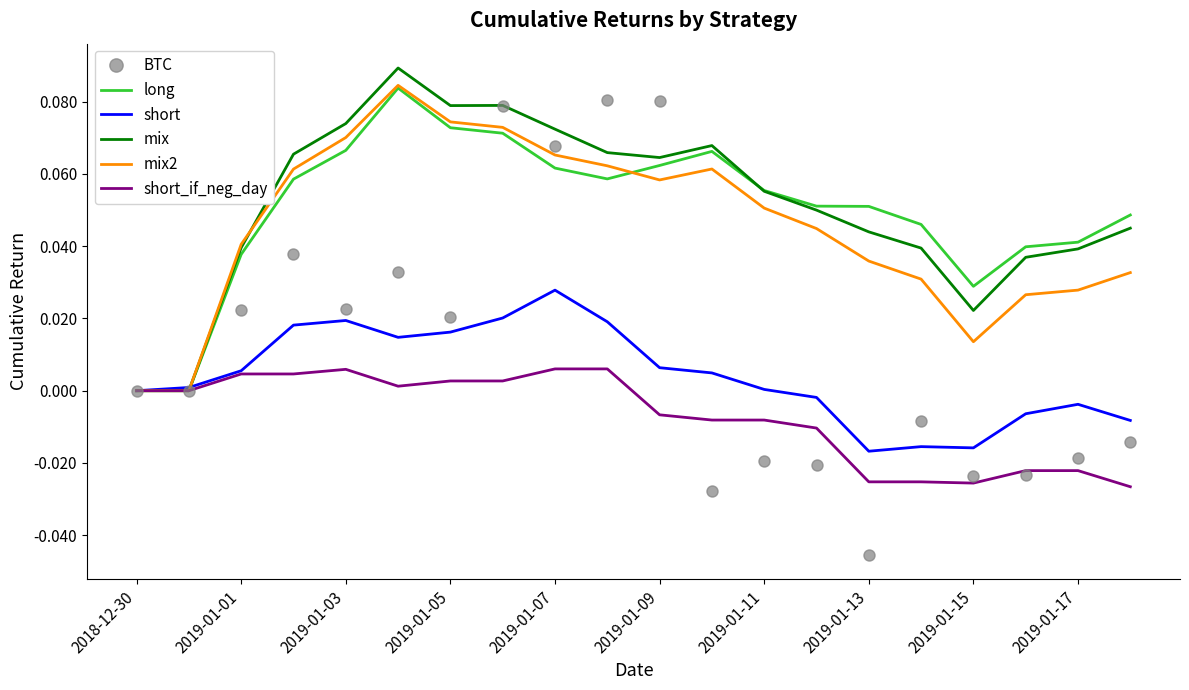

Which series has the widest spread of values?

BTC